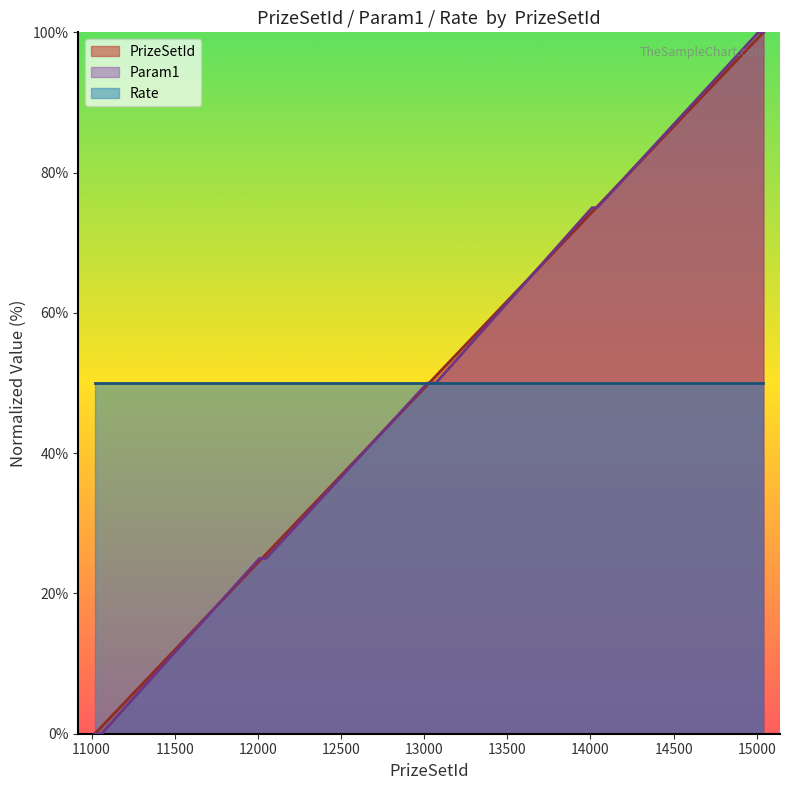

Read the PrizeSetId value at 11050.

0.7